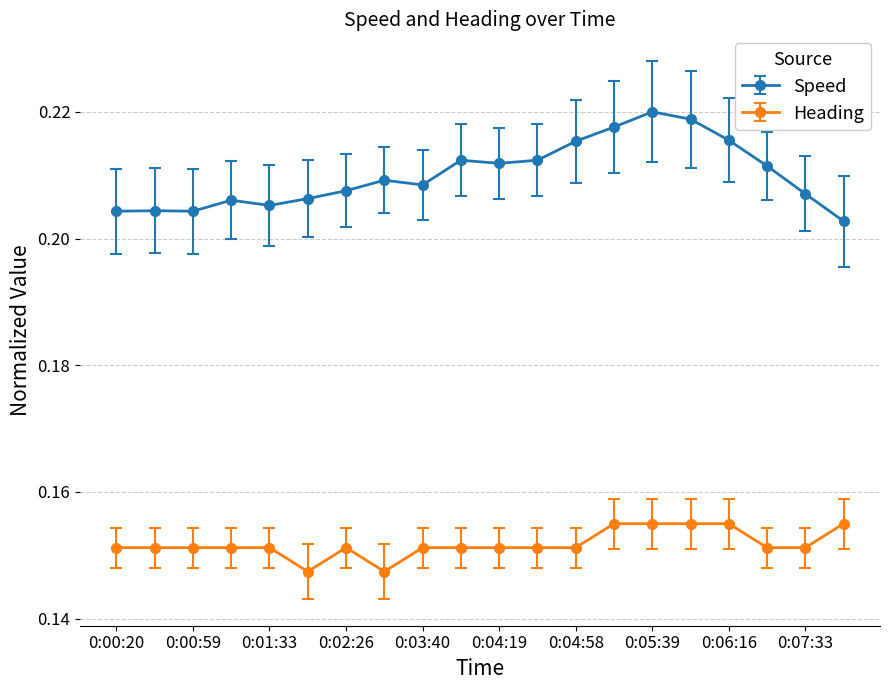

Count the Speed values in the range 0 to 1.

20